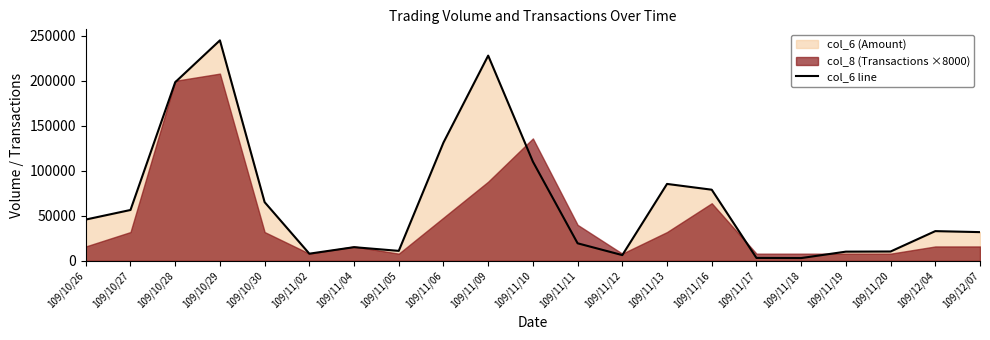

Reading right to left, what are all the values shown in this chart?

31920	33040	10400	10240	3100	3250	79040	85460	6400	19510	110210	228000	131420	11100	15200	7980	65210	244940	198440	56520	45890